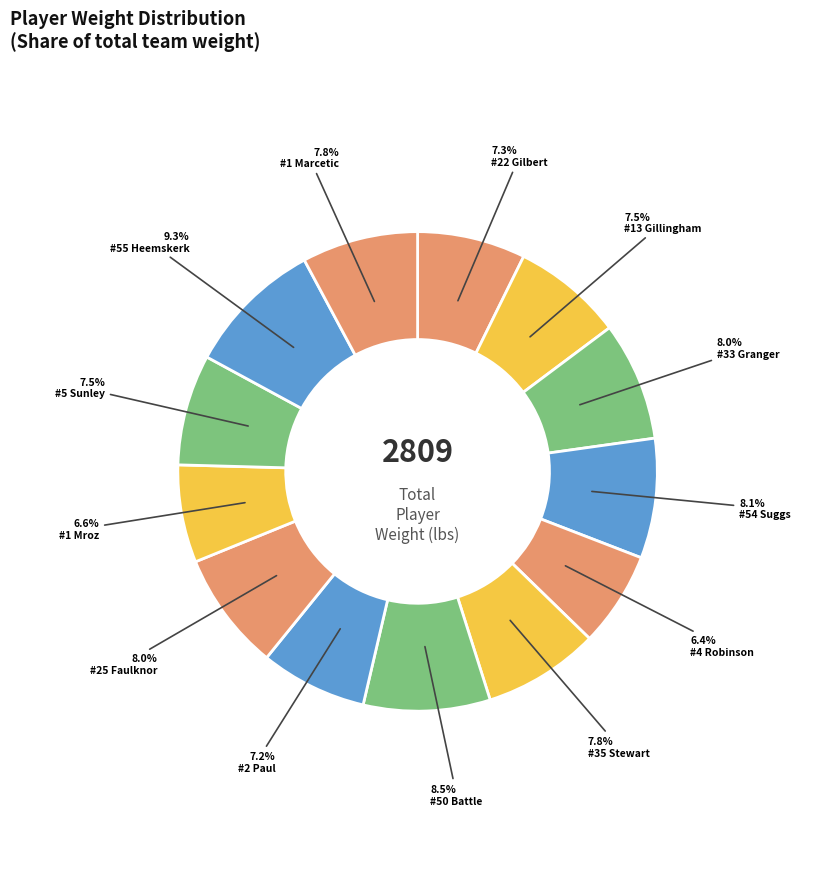

To the nearest percent, what is the difference between the largest and smallest slice percentages?

3%